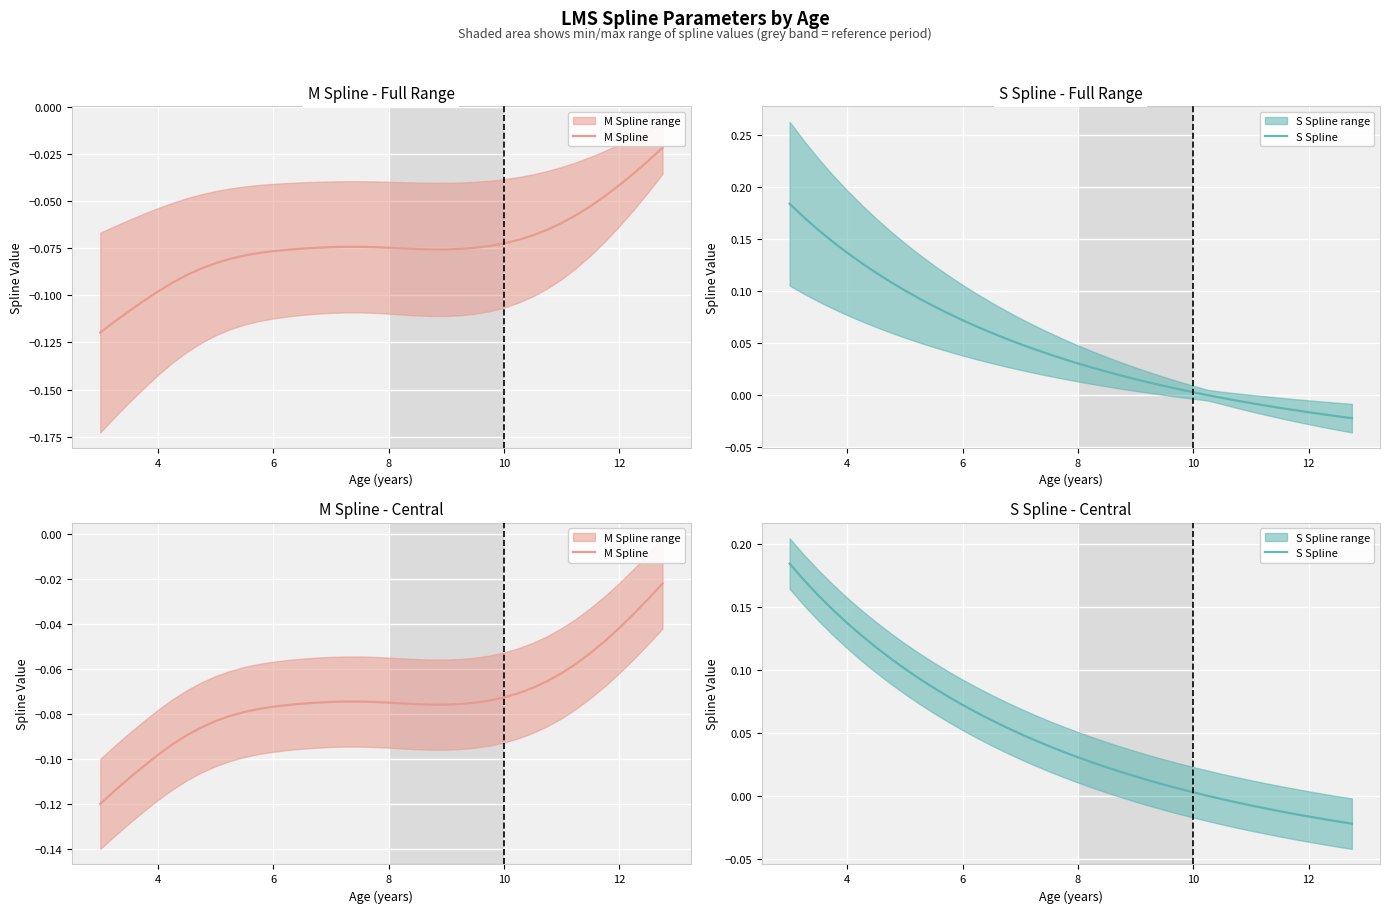

Which series has the widest spread of values?

S Spline